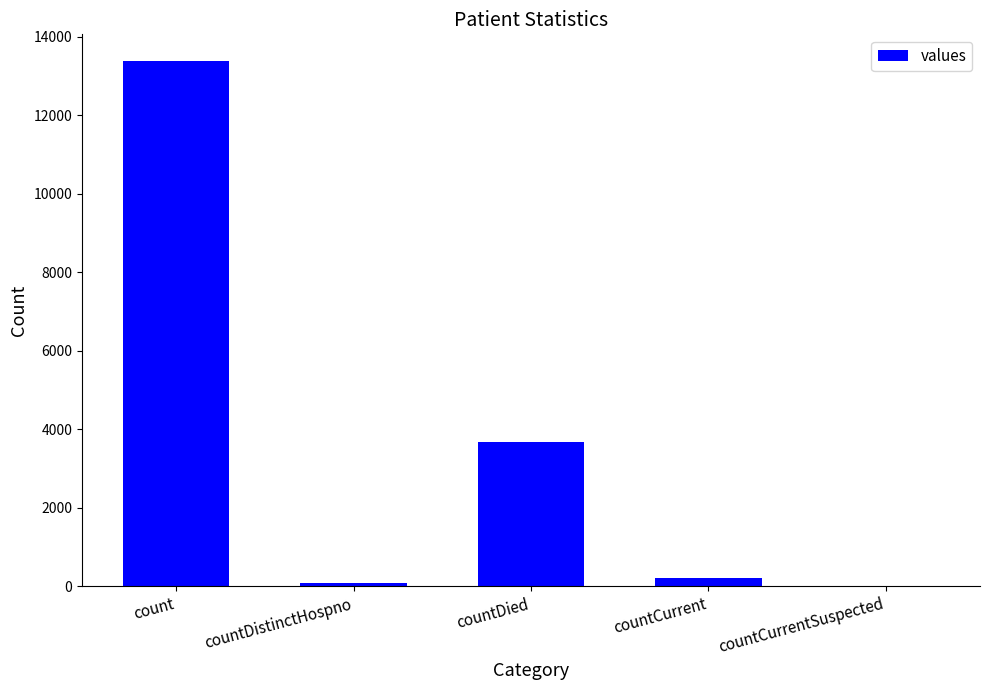

What is the sum of the values at count and countCurrentSuspected?

13397